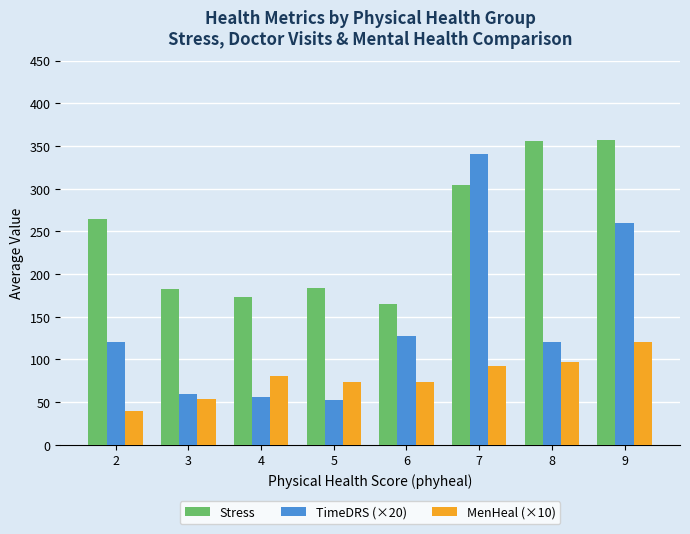

What is the value of the Stress bar at the 2nd from the left?

182.6